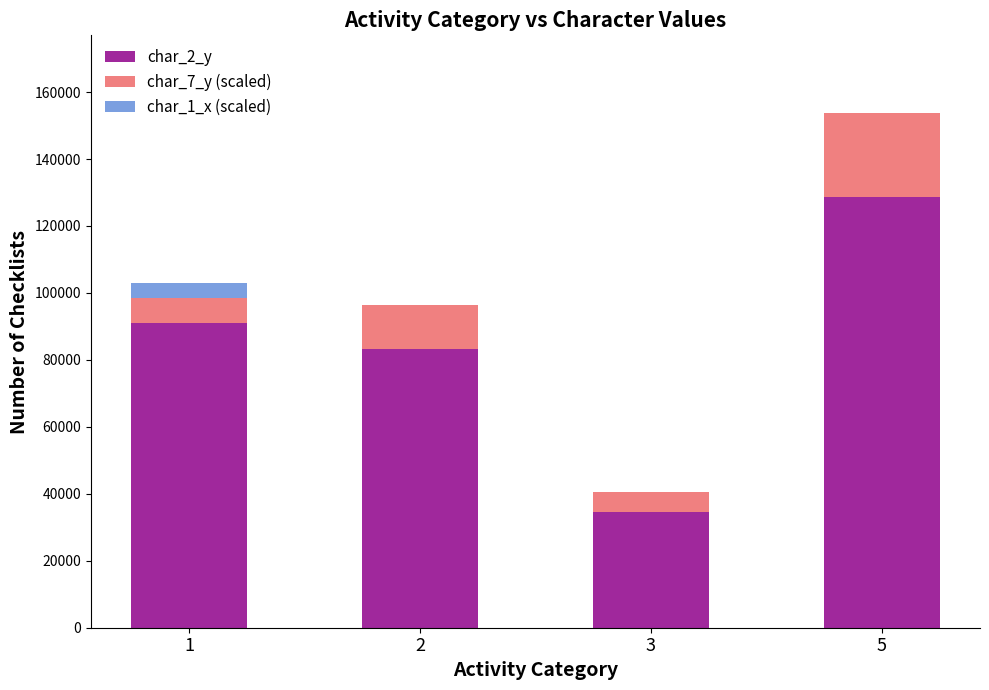

Reading left to right, list the values for the char_2_y series.

1=91164	2=83341	3=34608	5=128663